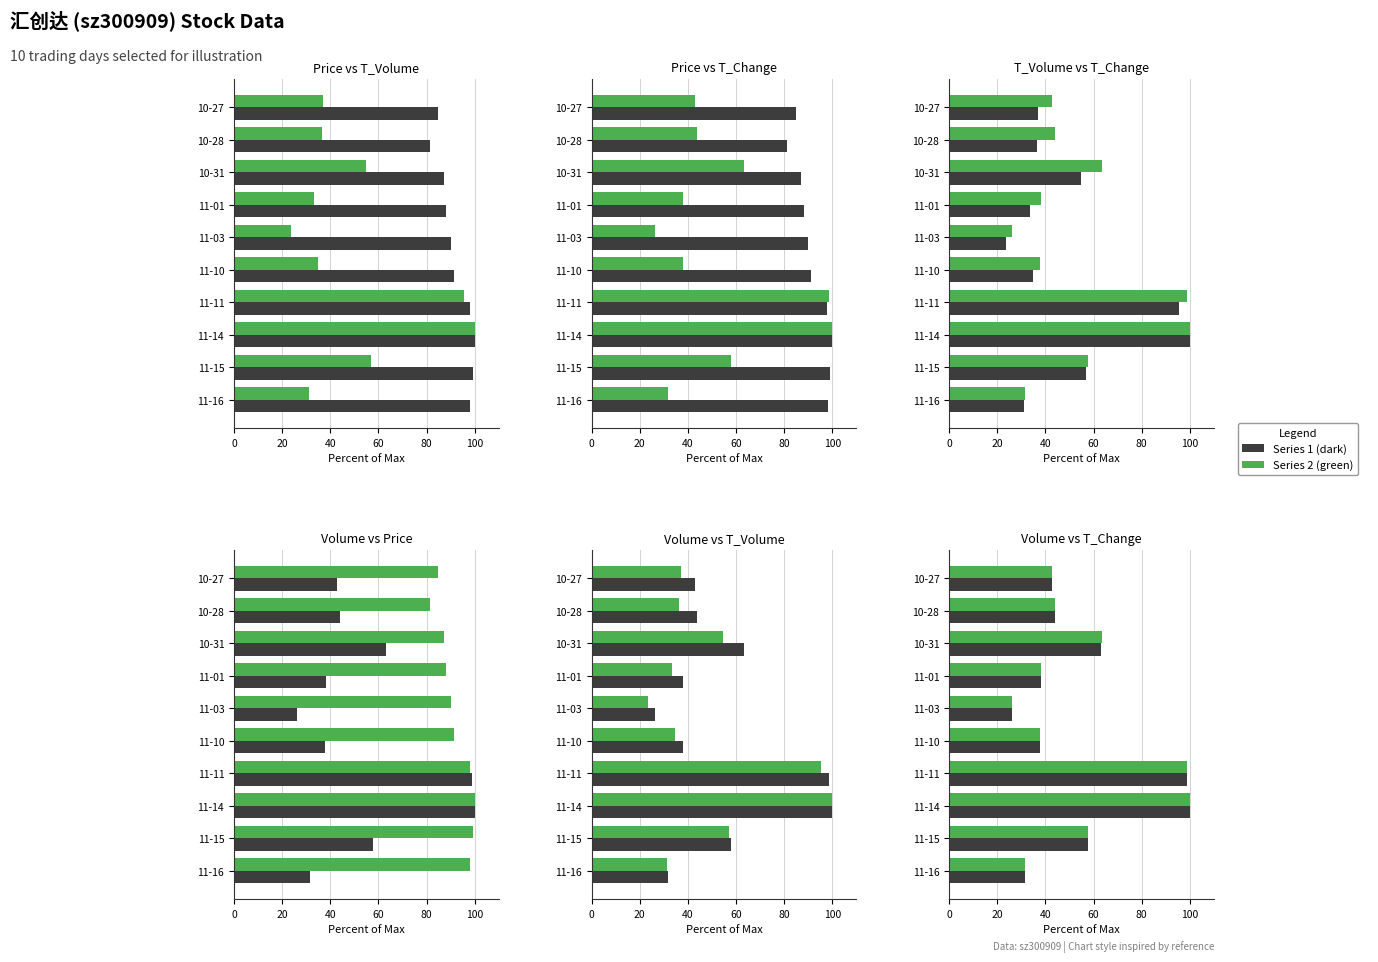

Reading right to left, transcribe all the data shown in this chart.

t_volume (scaled): 37.0	36.4	54.7	33.4	23.5	34.8	95.4	100.0	57.0	31.2
price (scaled): 84.9	81.2	87.1	88.1	90.0	91.2	97.9	100.0	99.2	98.2
t_change (scaled): 42.9	43.9	63.3	38.0	26.2	37.9	98.7	100.0	57.9	31.6
volume (scaled): 42.9	43.9	63.2	38.0	26.1	37.9	98.7	100.0	57.8	31.6